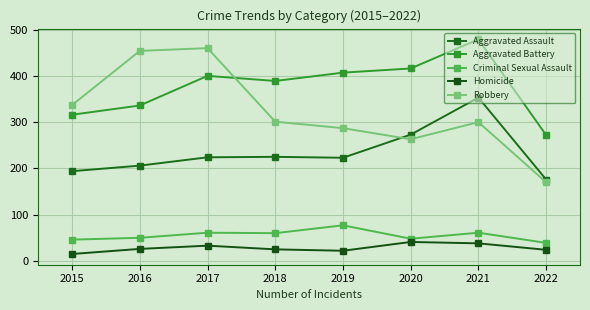

At which category does the chart reach its peak across all series?

2021